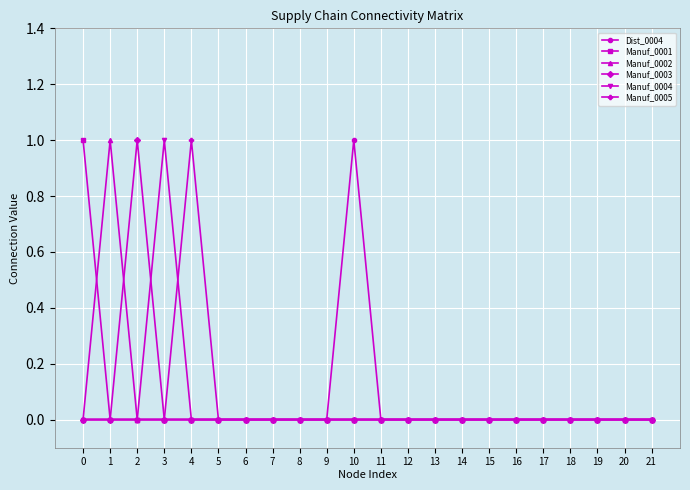

True or false: Manuf_0001 has a value of 1 at 16.

False